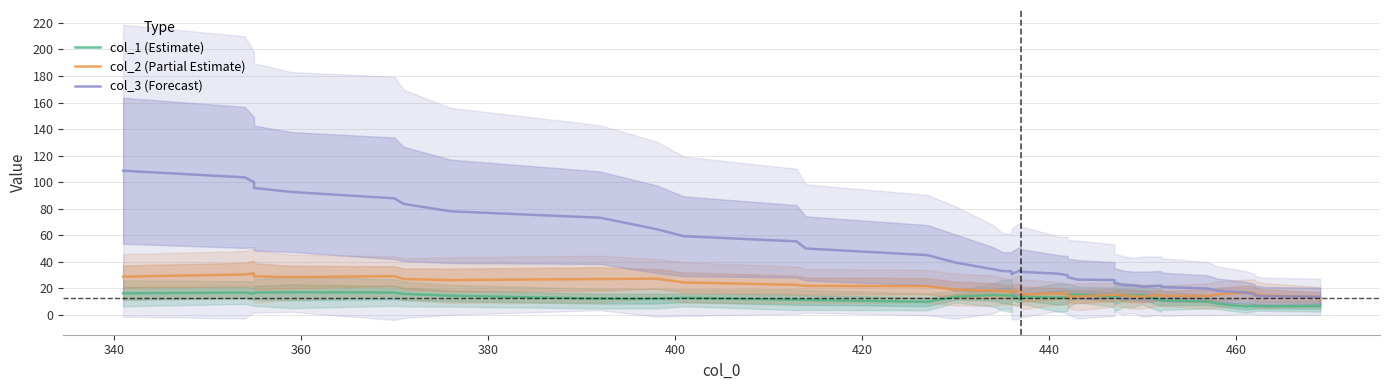

What is the highest value of the col_2 (Partial Estimate) series?

31.2